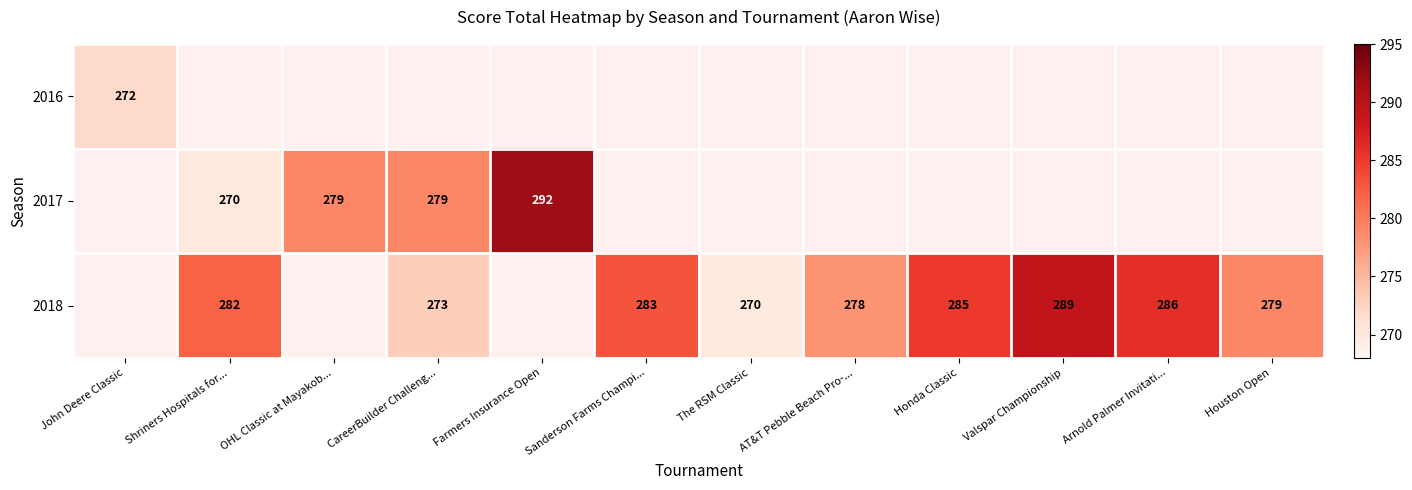

Between CareerBuilder Challeng... and Houston Open, which is larger?

Houston Open